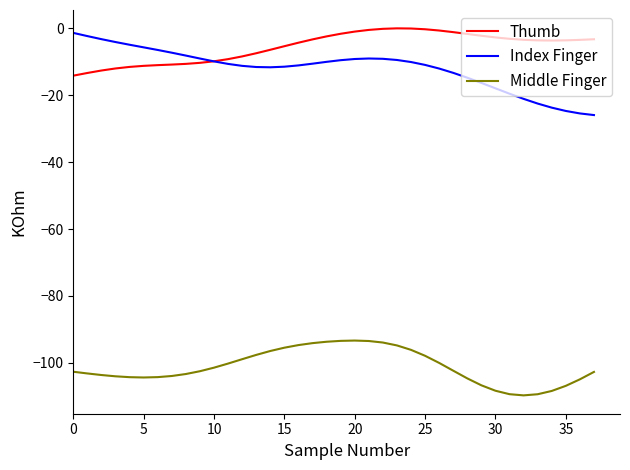

How many intersections are there between Thumb and Index Finger?

1